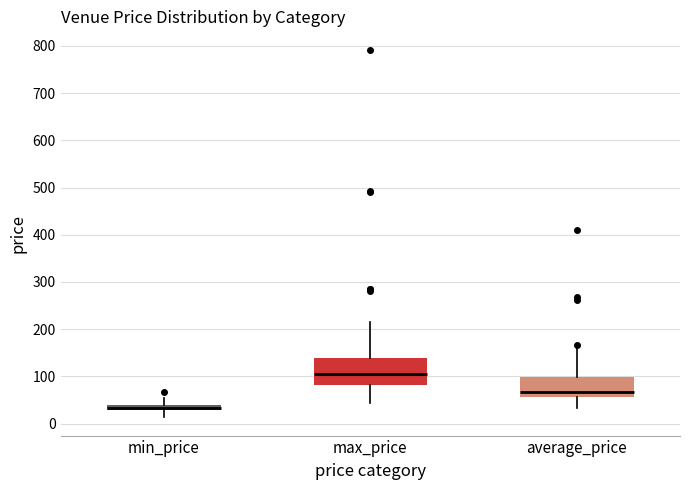

Which box has the lowest median line?

min_price